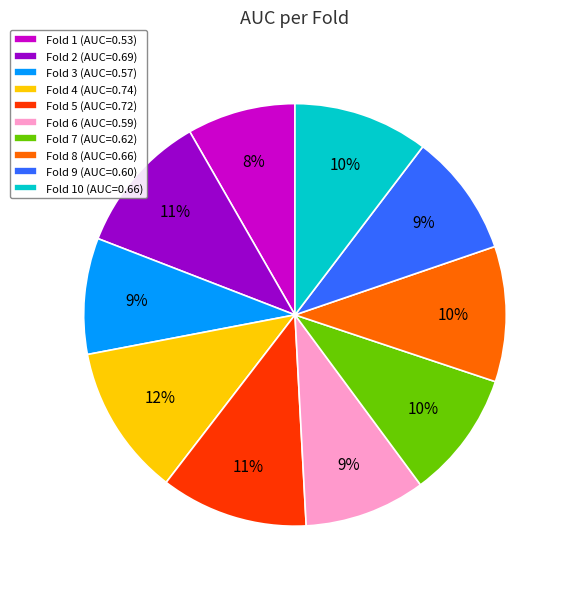

How many segments does this pie chart have?

10